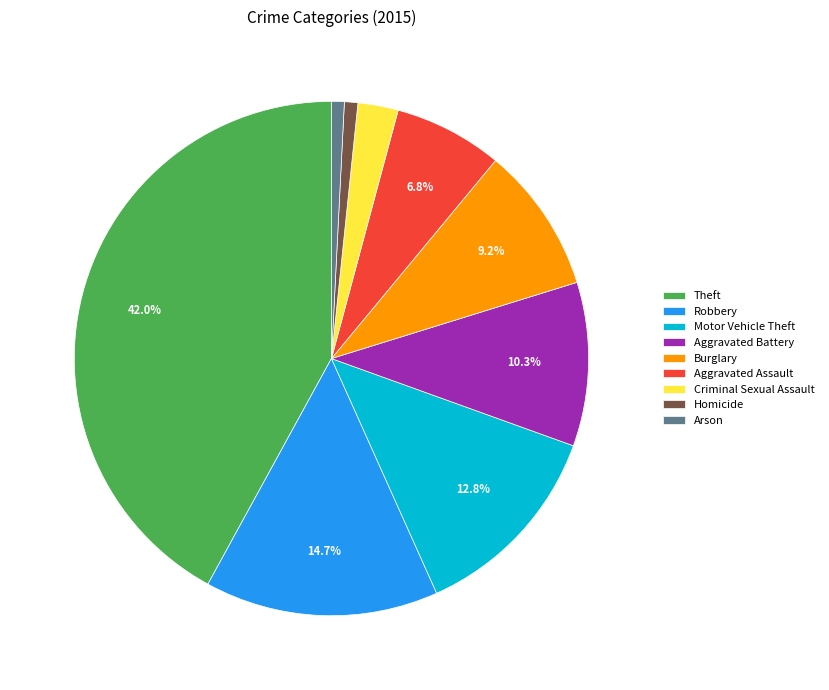

To the nearest percent, what is the difference between the largest and smallest slice percentages?

41%